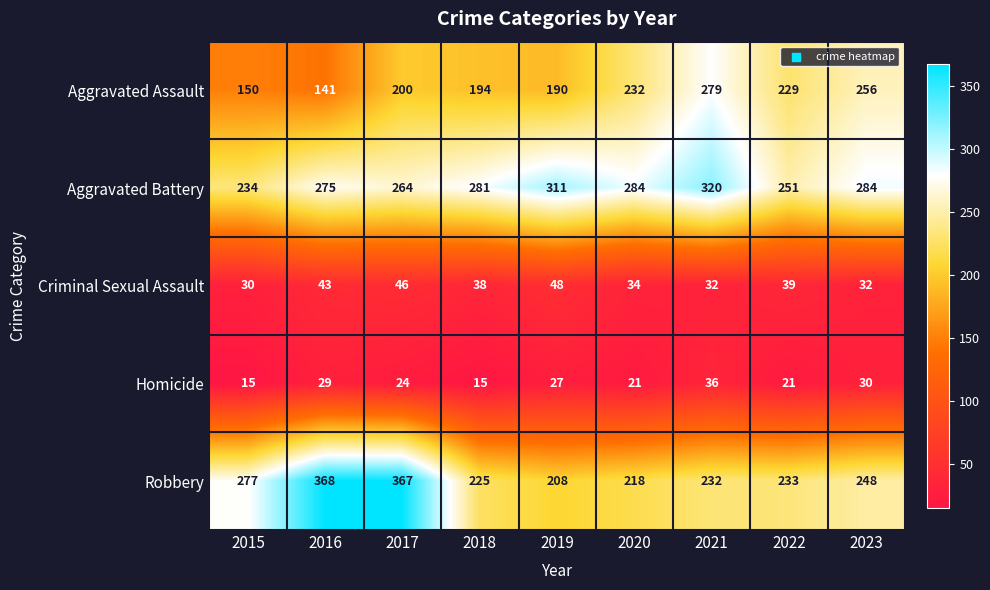

Which series has the largest range (max minus min)?

Robbery